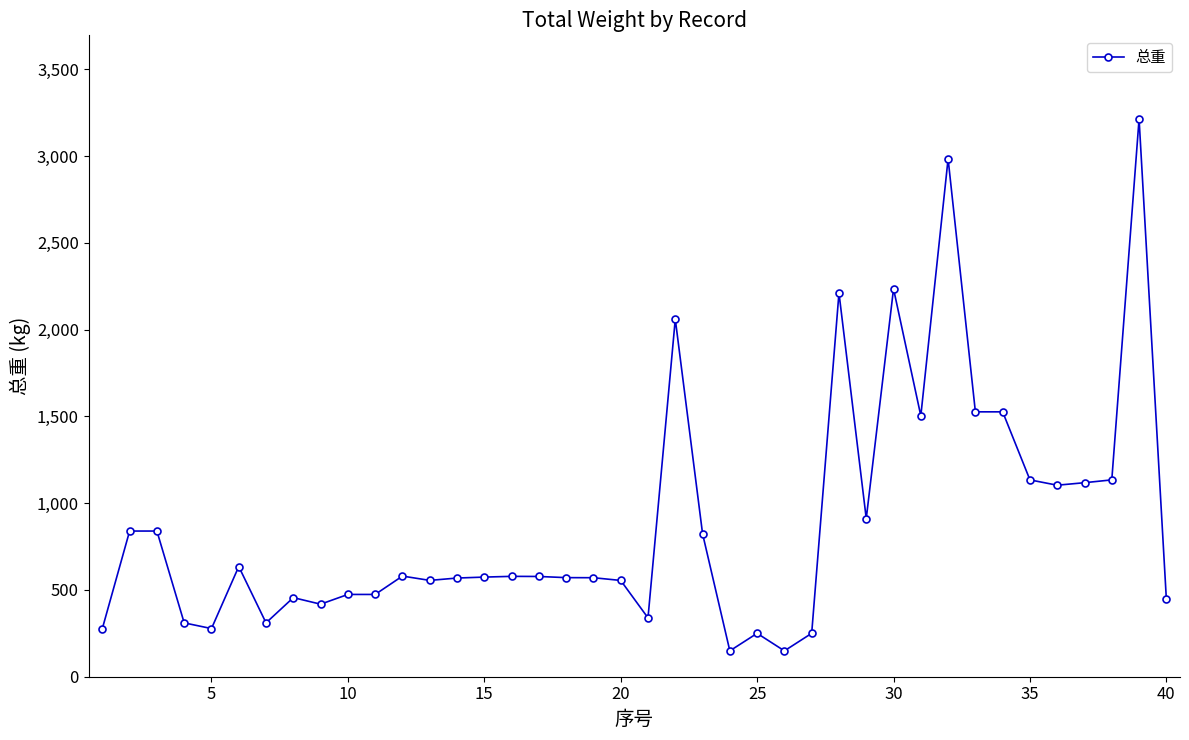

True or false: there are more than 1 points higher than both neighbors.

True